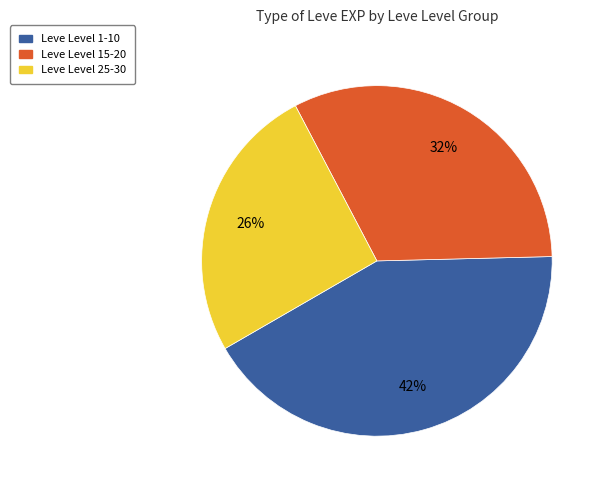

To the nearest percent, what percentage of the pie is Leve Level 1-10?

42%